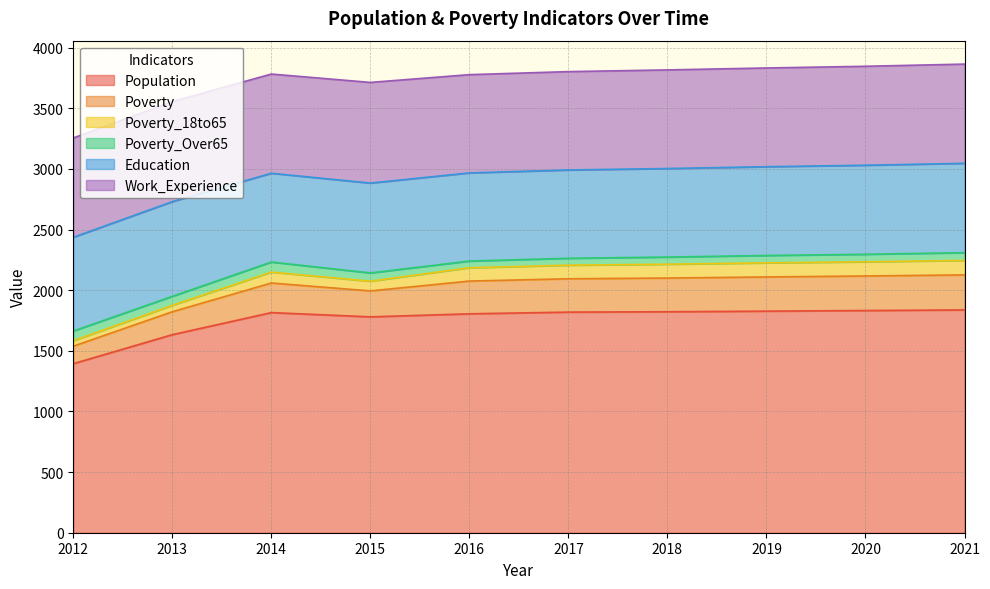

What is the average value of the Poverty_18to65 series?

96